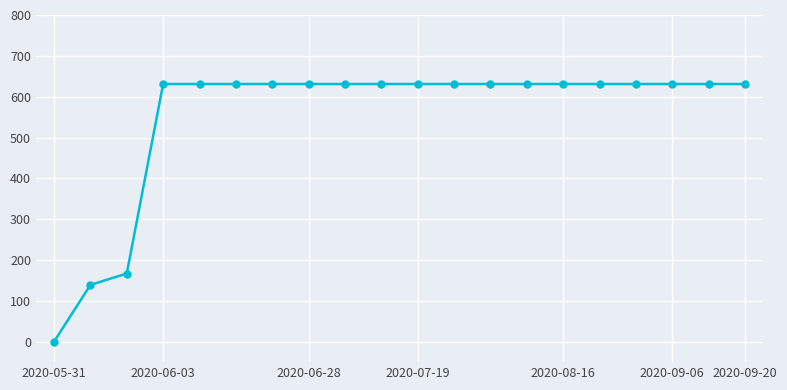

What is the average value?

552